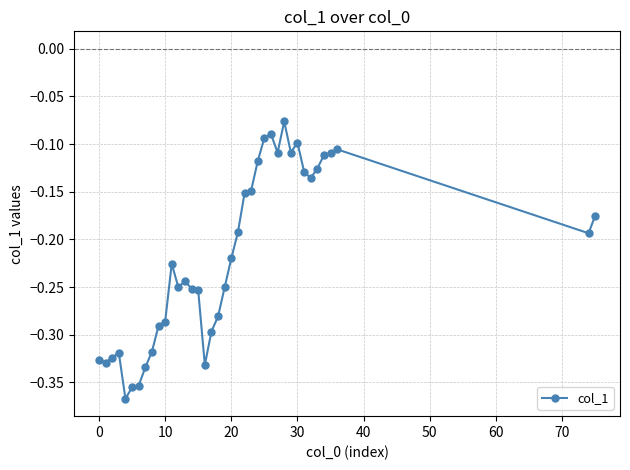

True or false: there are more than 0 points higher than both neighbors.

True